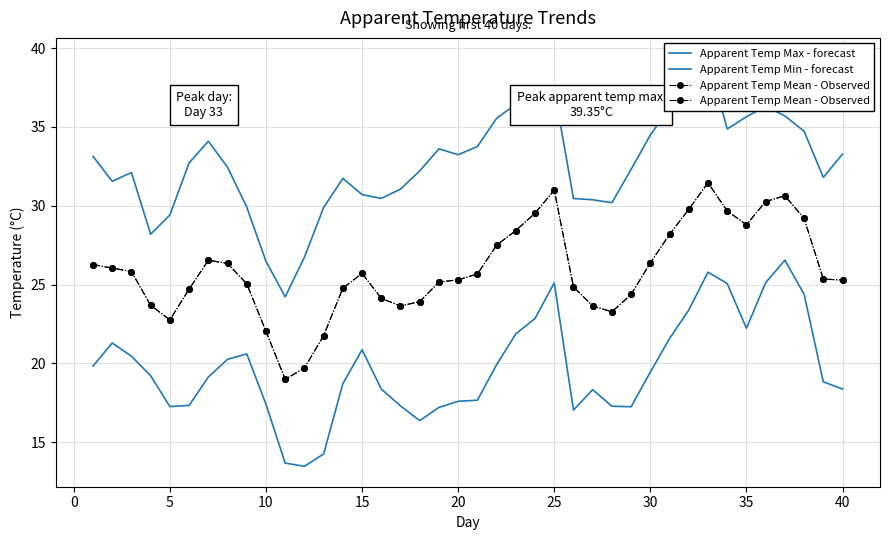

How many data points in Apparent Temp Min - forecast are above 19?

21